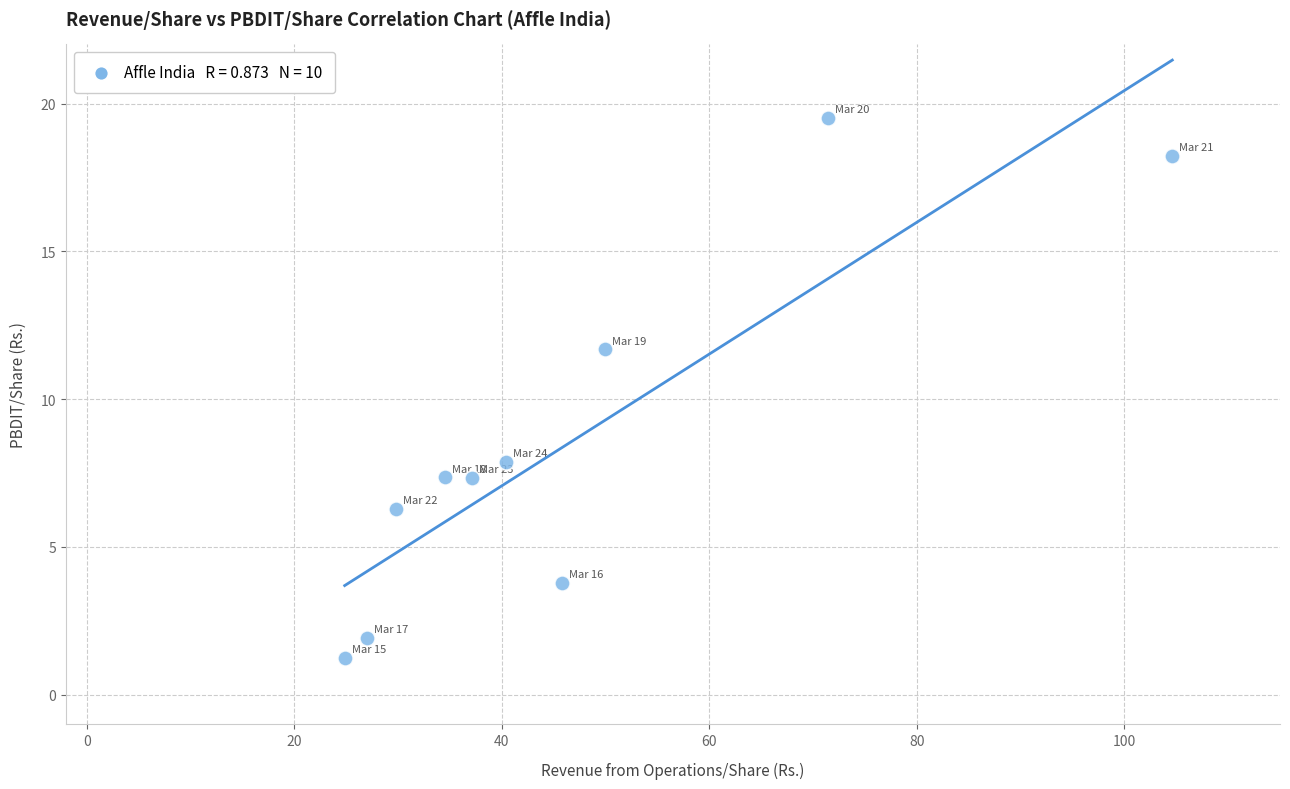

What is the range of Y values (max minus min)?

18.3